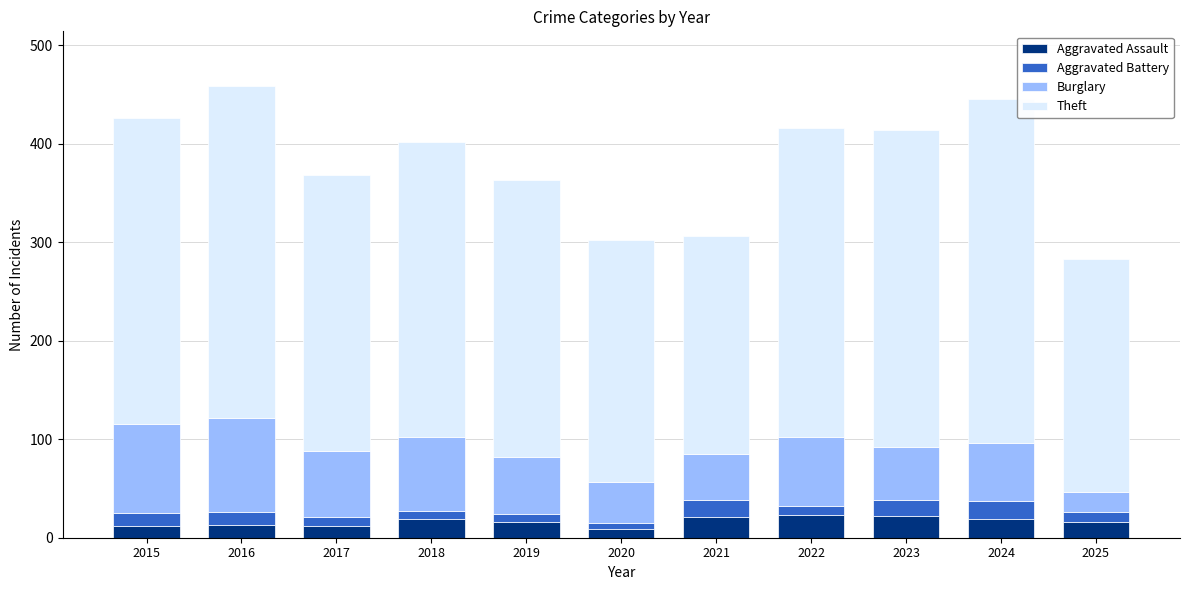

What is the sum of all Aggravated Assault values?

182